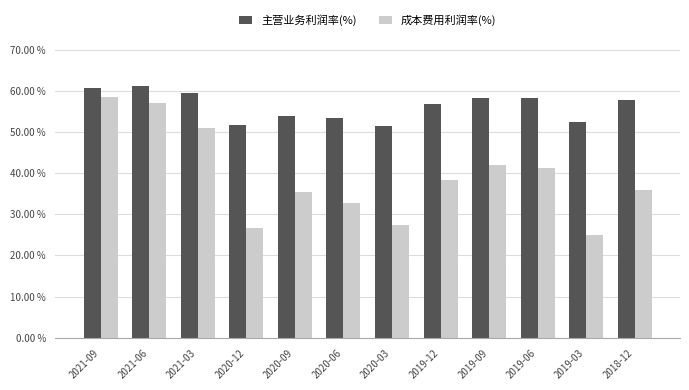

True or false: 成本费用利润率(%) has a value of 58.5 at 2021-09.

True